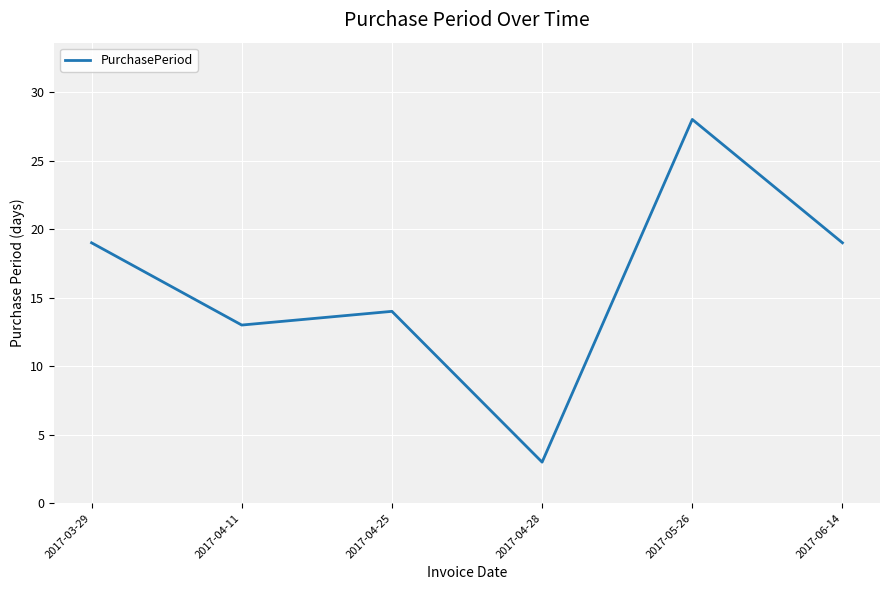

How many distinct data groups are displayed?

1